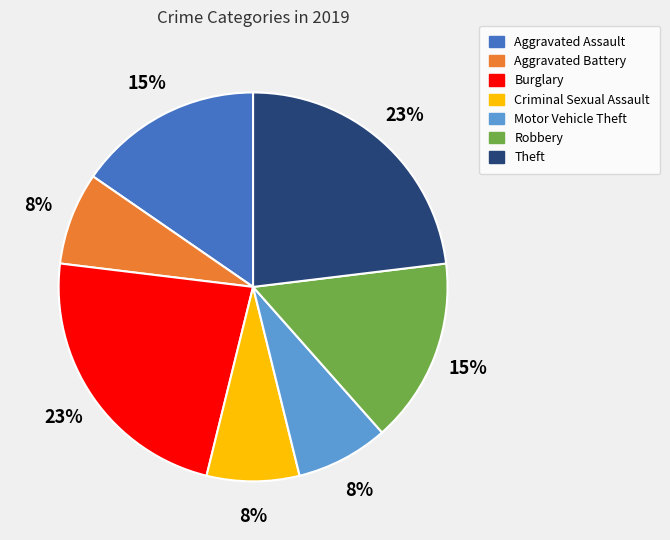

To the nearest percent, what is the average slice percentage?

14%